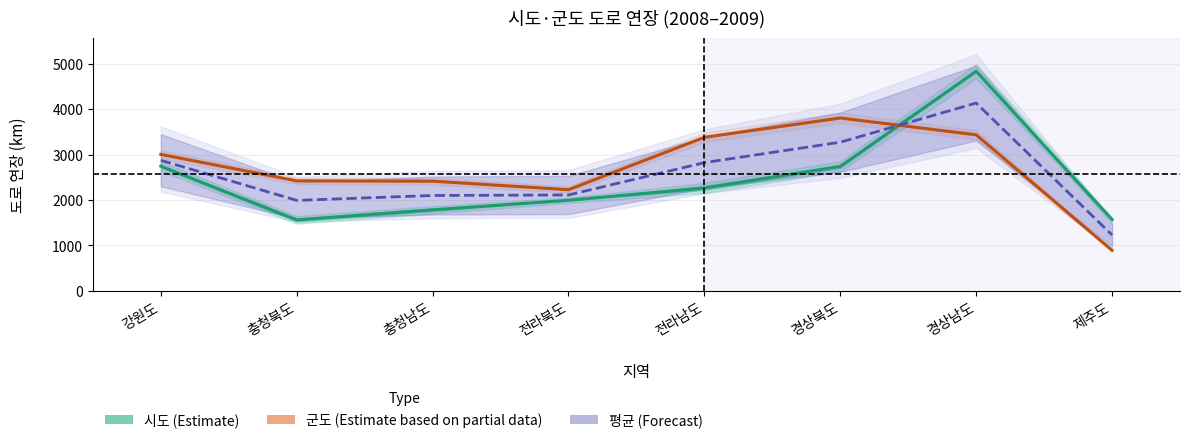

How many values in the 군도 (Estimate based on partial data) series exceed 3003?

3